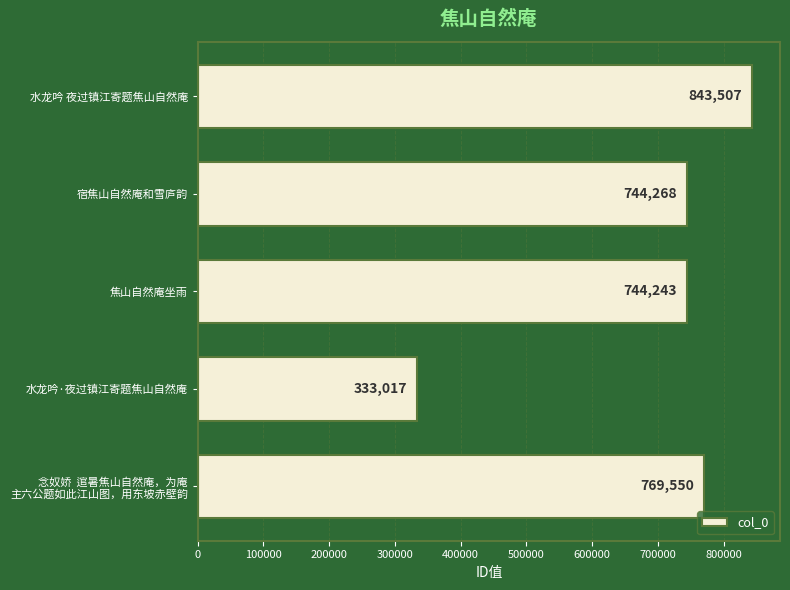

Rank the categories by value from lowest to highest.

水龙吟·夜过镇江寄题焦山自然庵, 焦山自然庵坐雨, 宿焦山自然庵和雪庐韵, 念奴娇  逭暑焦山自然庵，为庵
主六公题如此江山图，用东坡赤壁韵, 水龙吟 夜过镇江寄题焦山自然庵